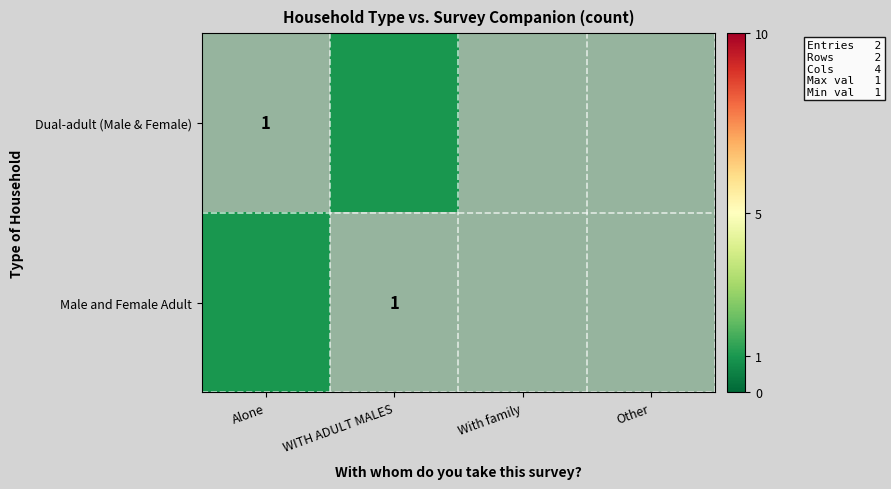

Rank the categories by Male and Female Adult value from highest to lowest.

Alone, WITH ADULT MALES, With family, Other